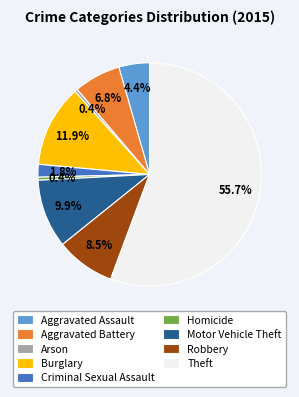

Is it true that Motor Vehicle Theft is 1% of the pie?

False